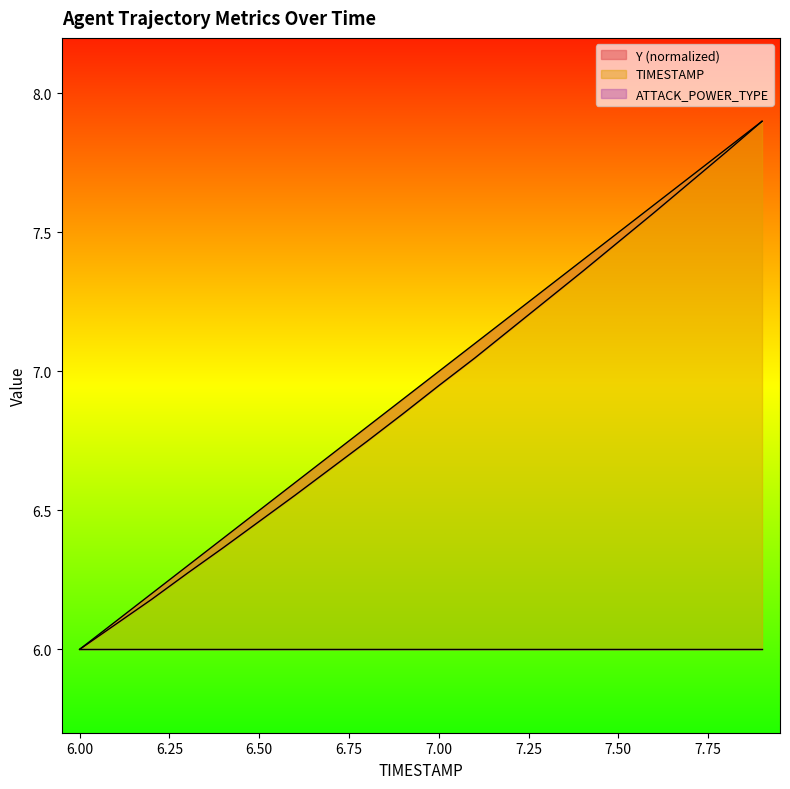

Is the value of Y at 6.4 greater than the value of TIMESTAMP at 6.3?

Yes